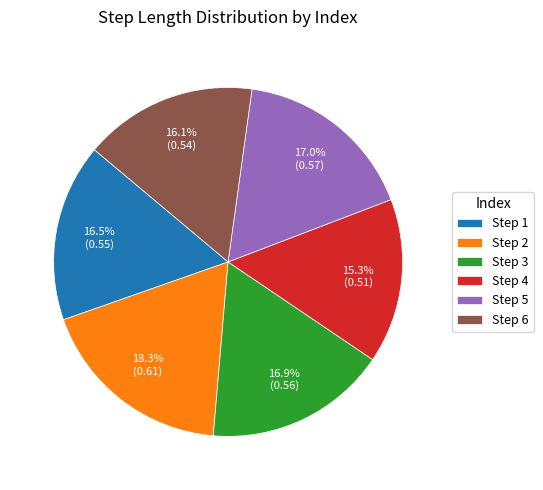

Count the number of slices in the pie.

6